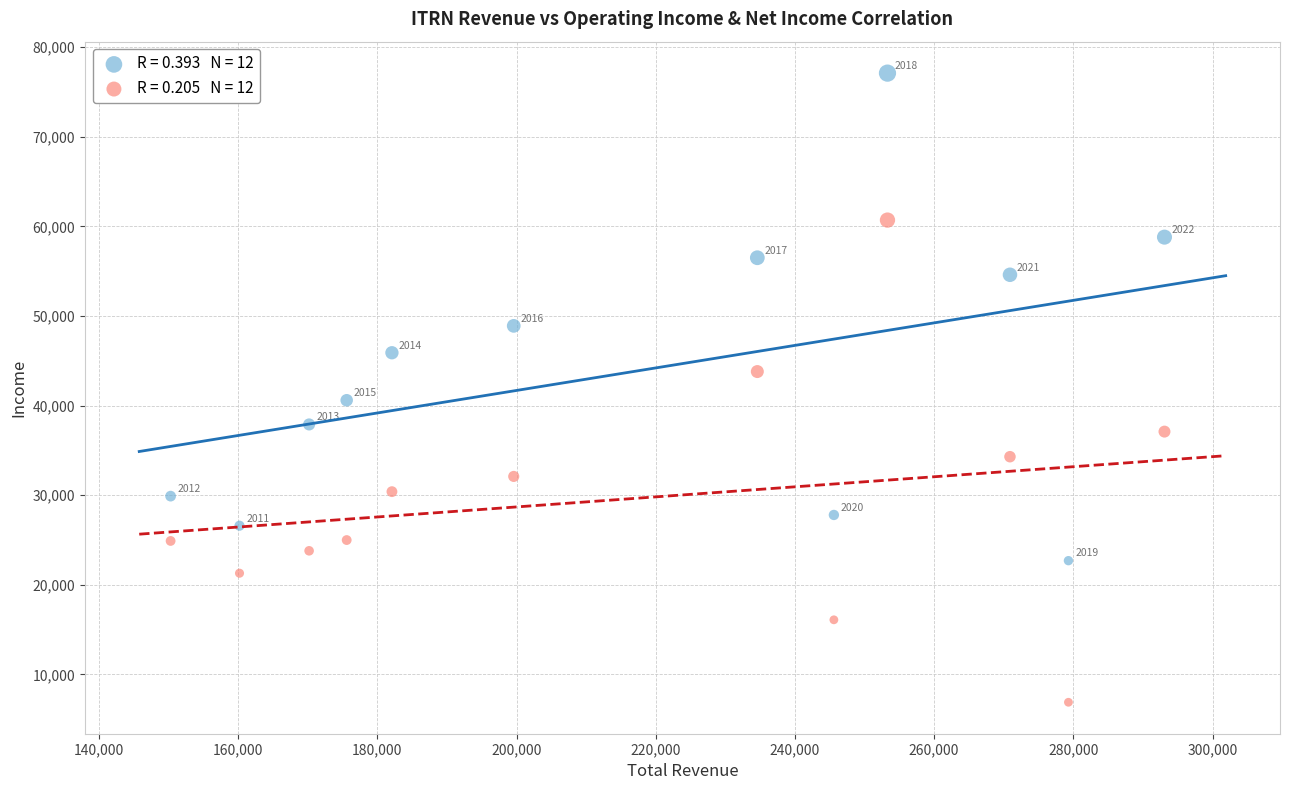

Across all series, what Y value is closest to 42000?

40600